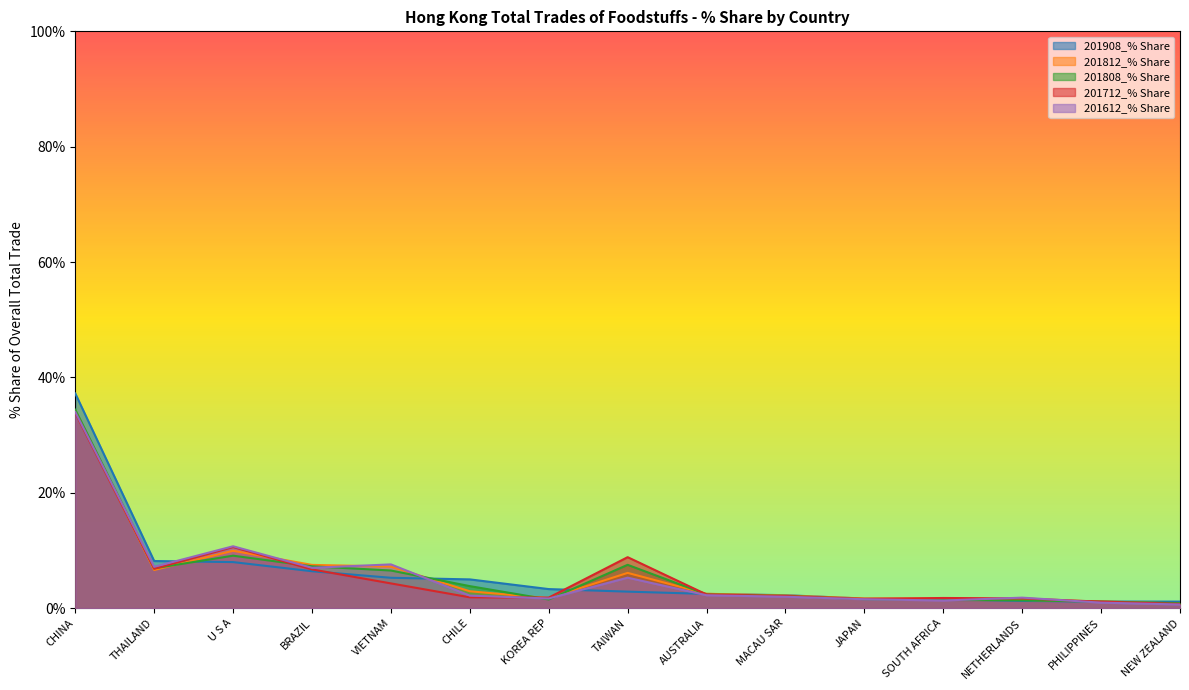

List the series in order of their peak value, highest first.

201908_% Share, 201808_% Share, 201812_% Share, 201612_% Share, 201712_% Share